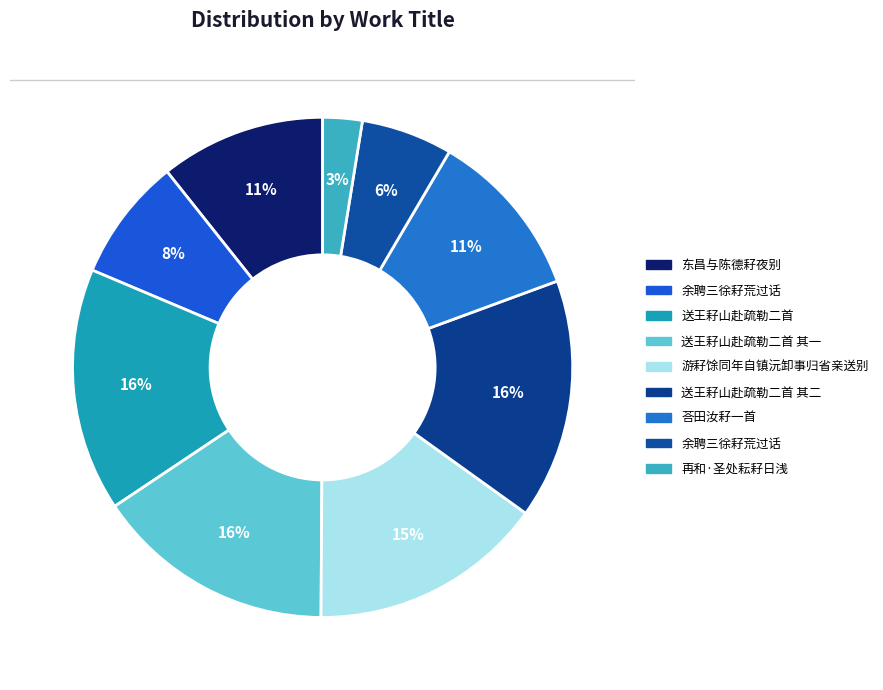

What is the largest slice in the pie chart?

送王耔山赴疏勒二首